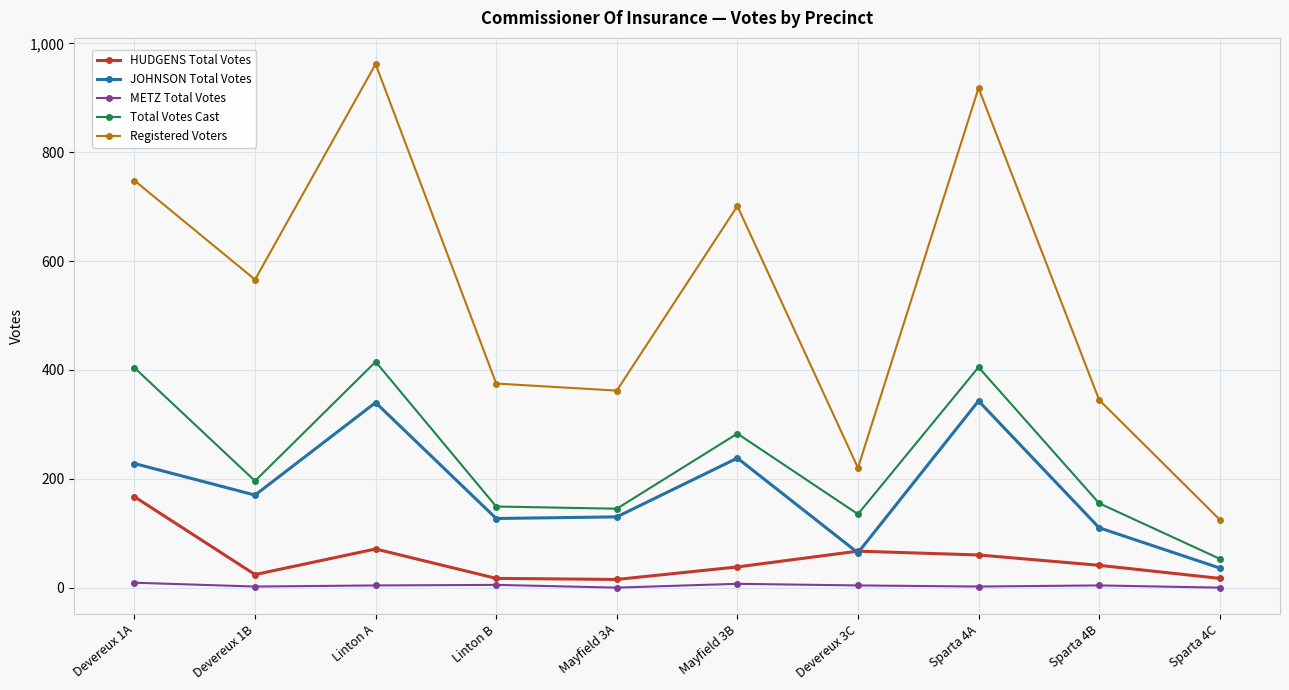

What is the total value across all series at Mayfield 3A?

652